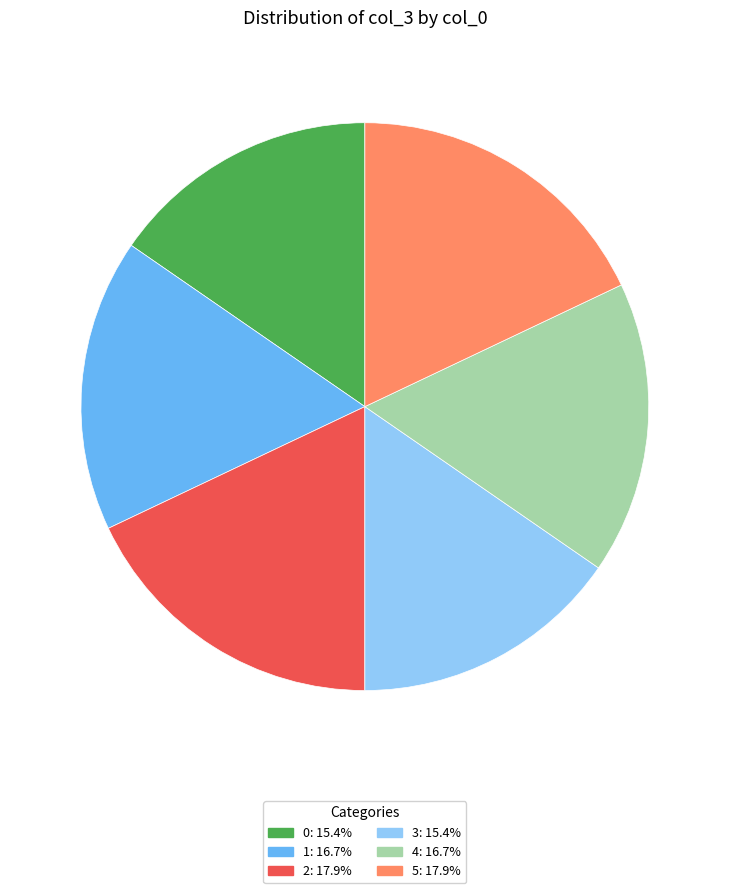

Is it true that 2 is 12% of the pie?

False